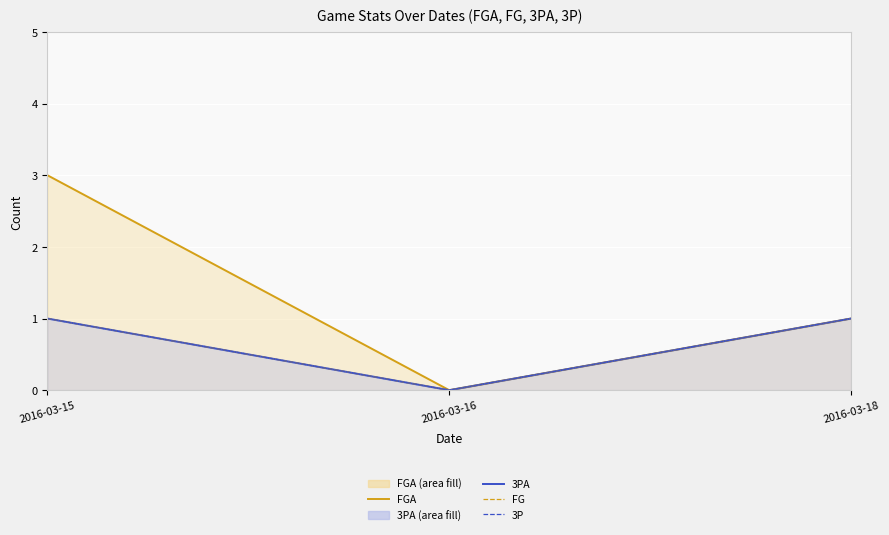

What is the total value across all series at 2016-03-18?

4